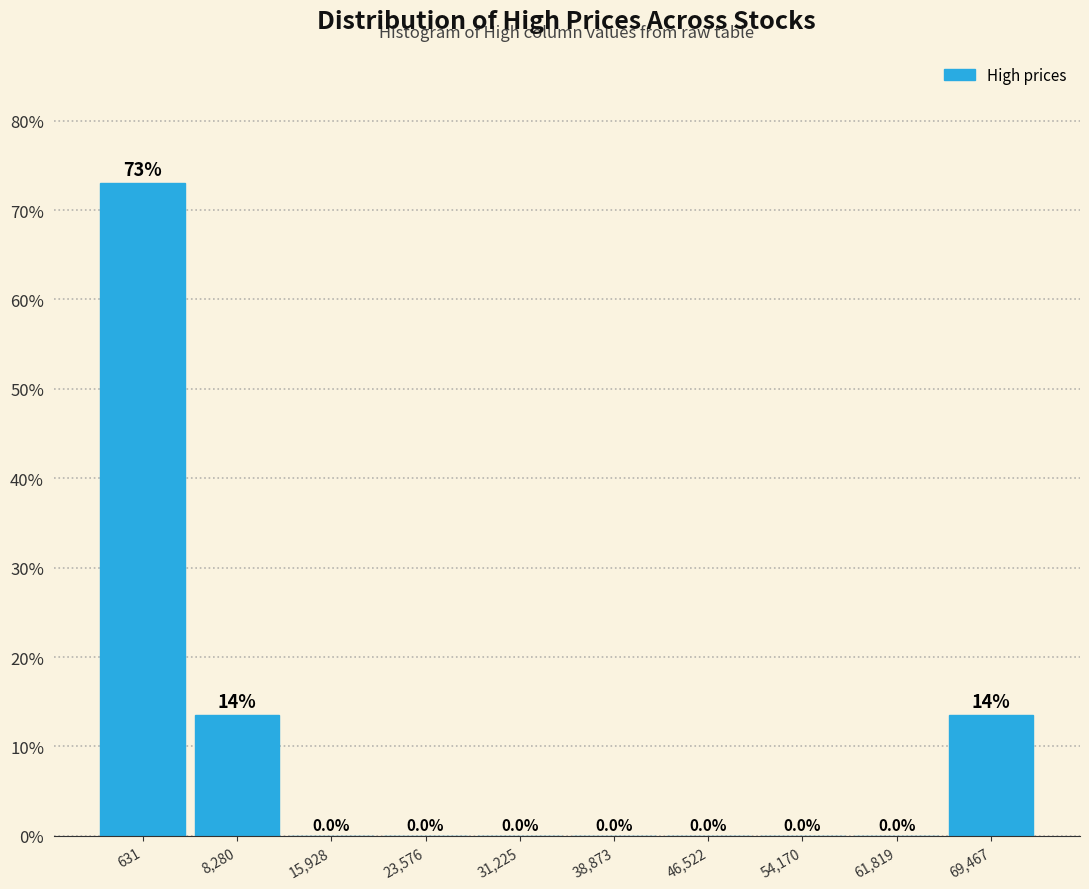

Reading left to right, extract all data points from this chart.

631=73.0	8,280=13.5	15,928=0.0	23,576=0.0	31,225=0.0	38,873=0.0	46,522=0.0	54,170=0.0	61,819=0.0	69,467=13.5